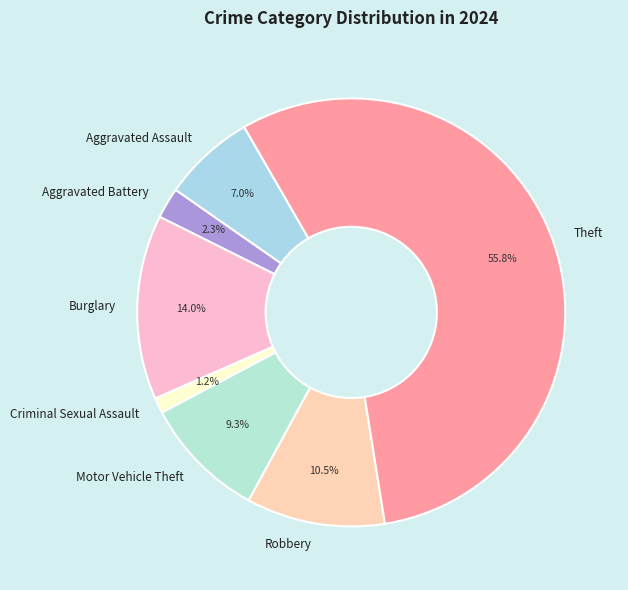

What is the majority slice?

Theft